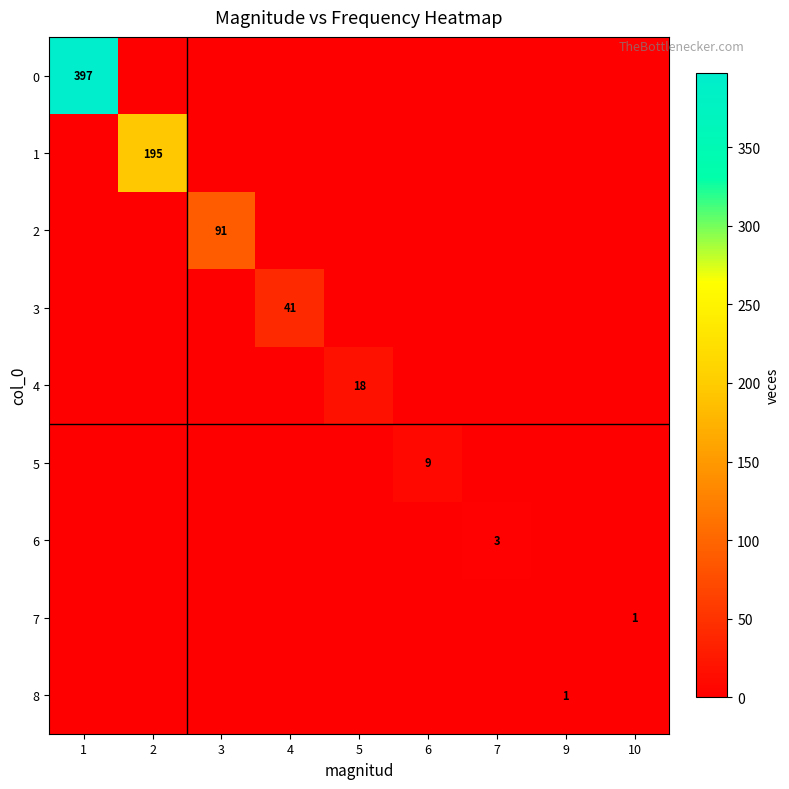

The 4 series shows 0 at 9. True or false?

True